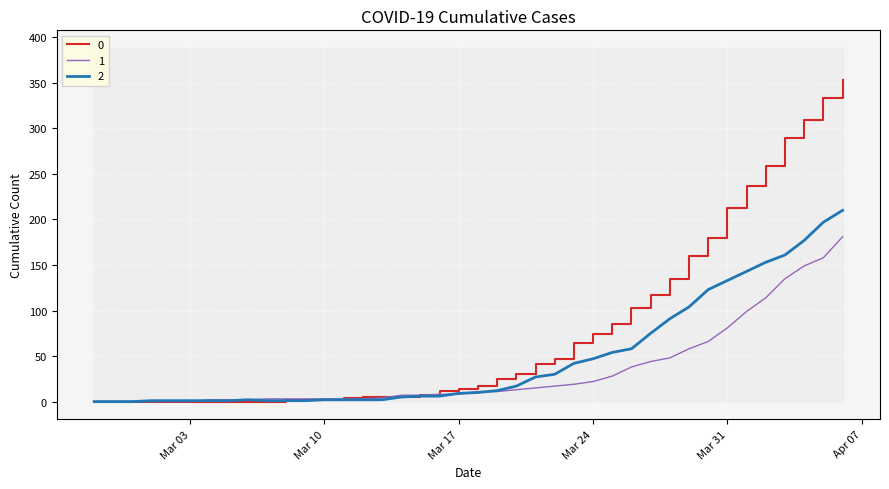

What is the sum of all 2 values?

1908